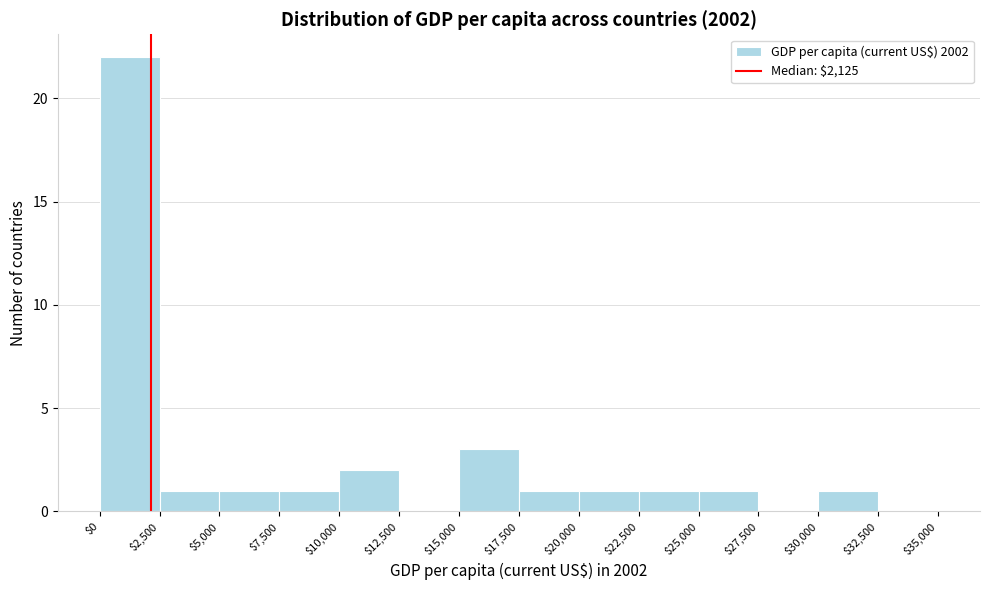

How tall is the bar that spans $15,000 to $17,500 on the x-axis? The values are not printed on the chart, so give them approximately, as read against the axis.

3